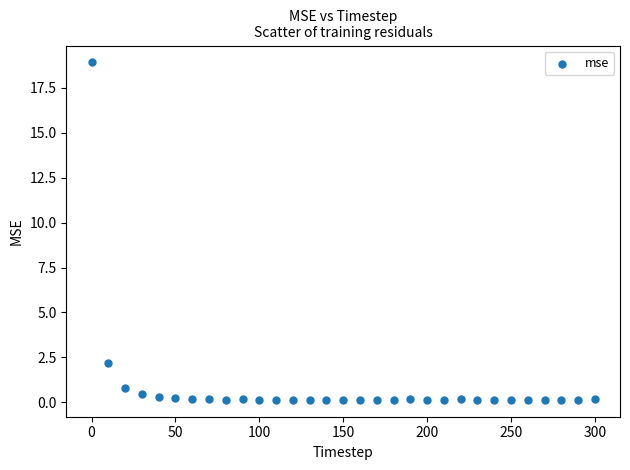

What Y value in the scatter plot is closest to 9?

2.2